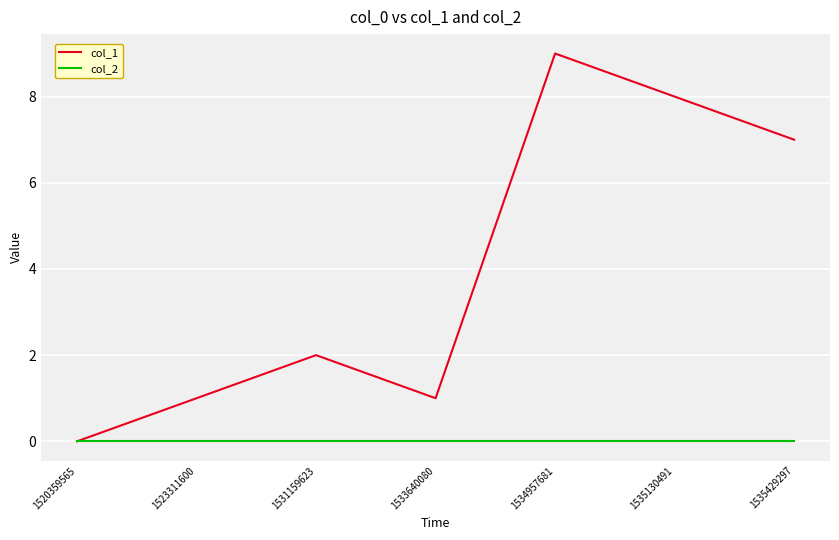

Which series has the largest range (max minus min)?

col_1